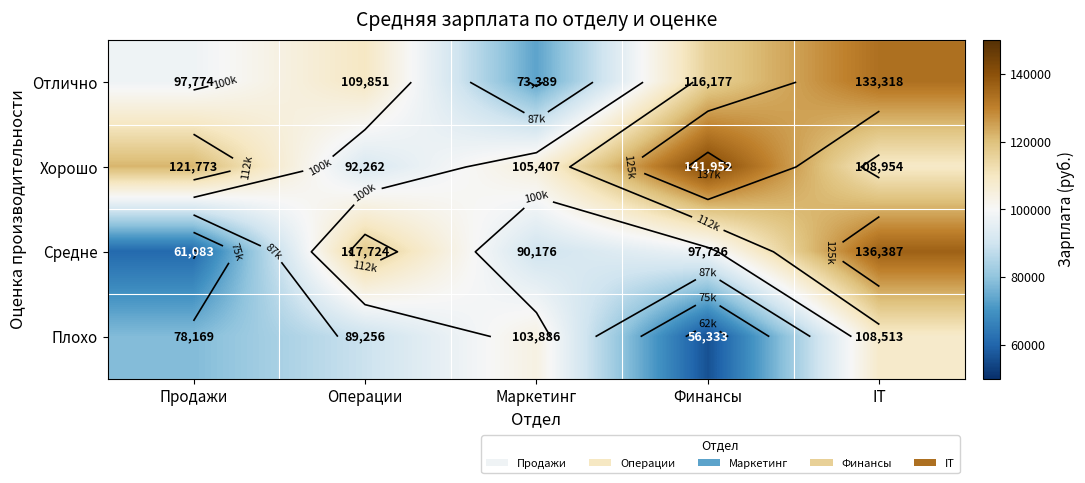

Is it true that Отлично equals 116177 at Финансы?

True